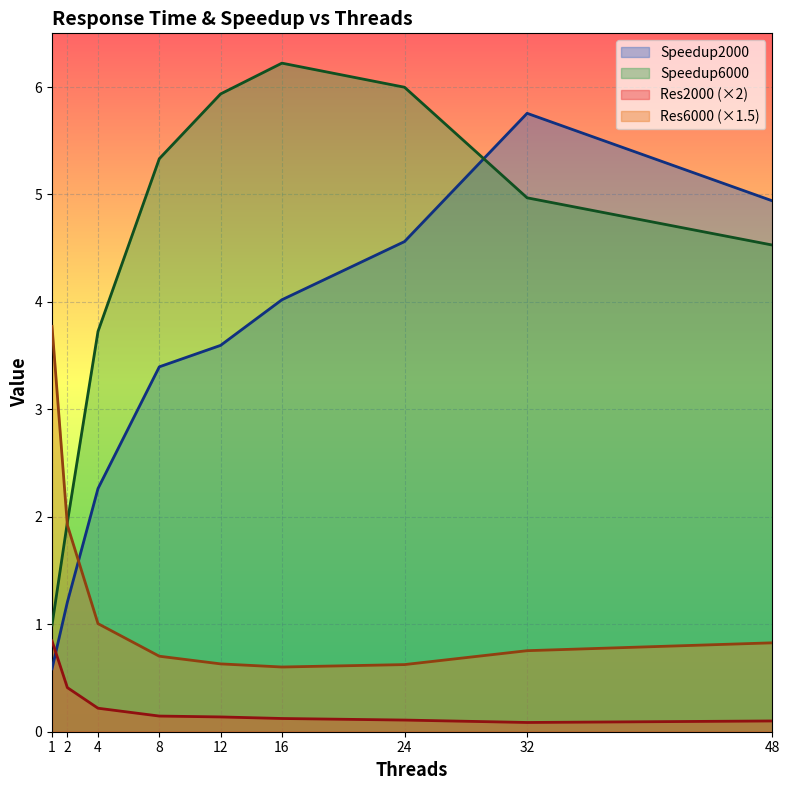

Rank the series by their maximum value, from highest to lowest.

Speedup6000, Speedup2000, Res6000 (×1.5), Res2000 (×2)